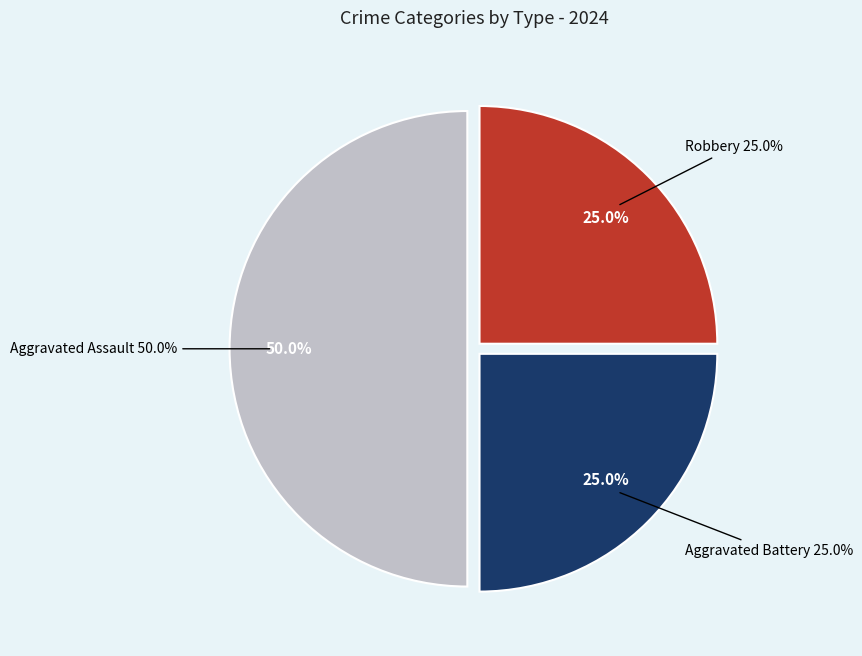

True or false: Aggravated Battery accounts for 25% of the total.

True